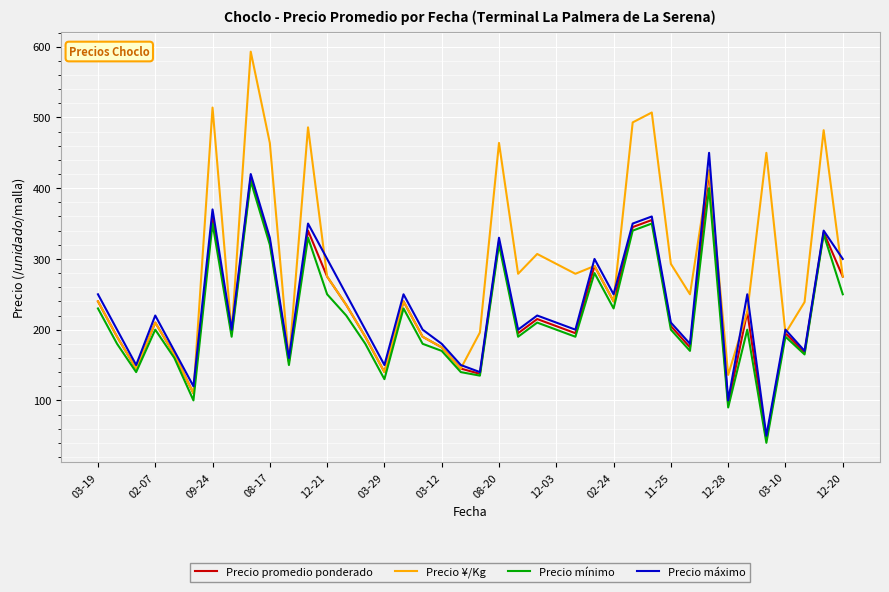

Which series has the widest spread of values?

Precio ¥/Kg